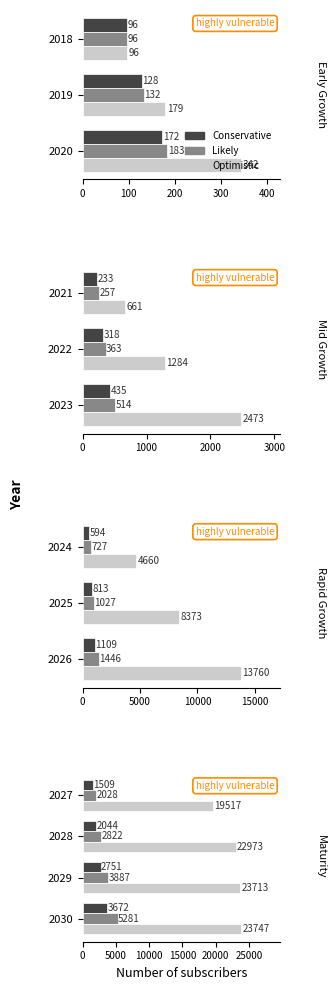

Are the bars grouped side by side (vs. stacked)?

Yes